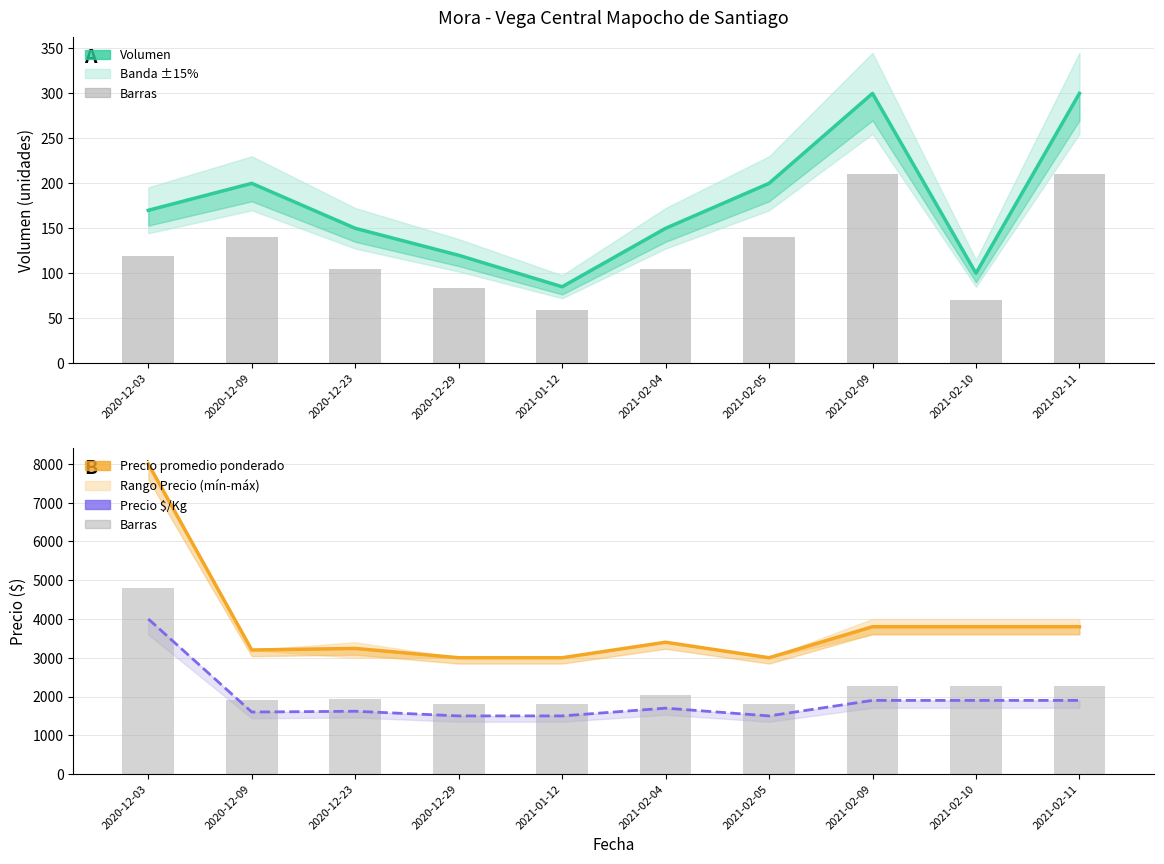

Reading right to left, list all the values displayed in this chart.

Volumen: 300.0	100.0	300.0	200.0	150.0	85.0	120.0	150.0	200.0	170.0
Volumen (barras): 210.0	70.0	210.0	140.0	105.0	59.5	84.0	105.0	140.0	119.0
Precio promedio ponderado: 3800.0	3800.0	3800.0	3000.0	3400.0	3000.0	3000.0	3240.0	3200.0	8000.0
Precio $/Kg: 1900.0	1900.0	1900.0	1500.0	1700.0	1500.0	1500.0	1620.0	1600.0	4000.0
Precio prom. (barras): 2280.0	2280.0	2280.0	1800.0	2040.0	1800.0	1800.0	1944.0	1920.0	4800.0